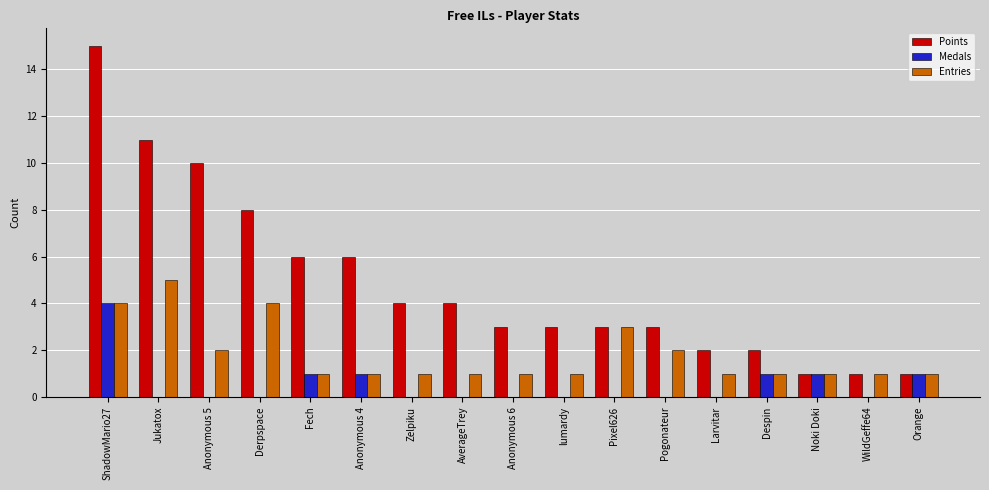

Which series has the largest total across all categories?

Points